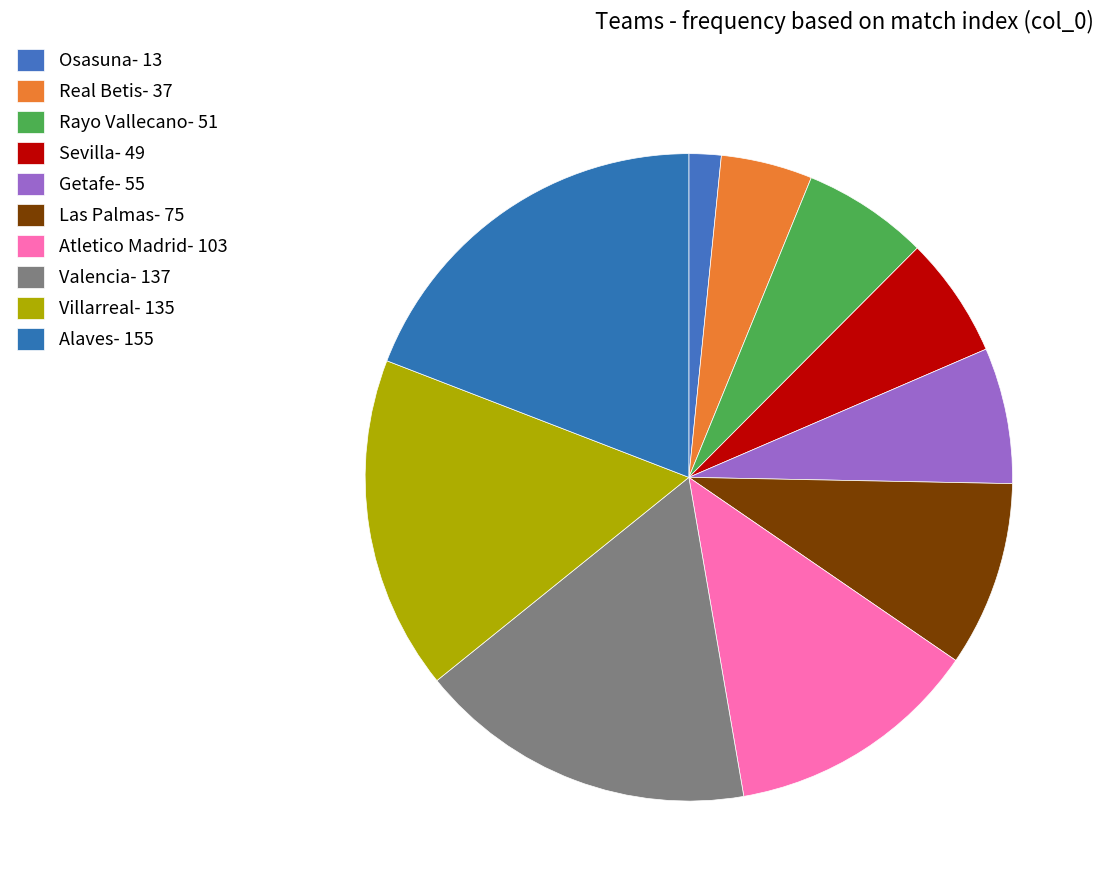

To the nearest percent, what portion does Alaves represent?

19%